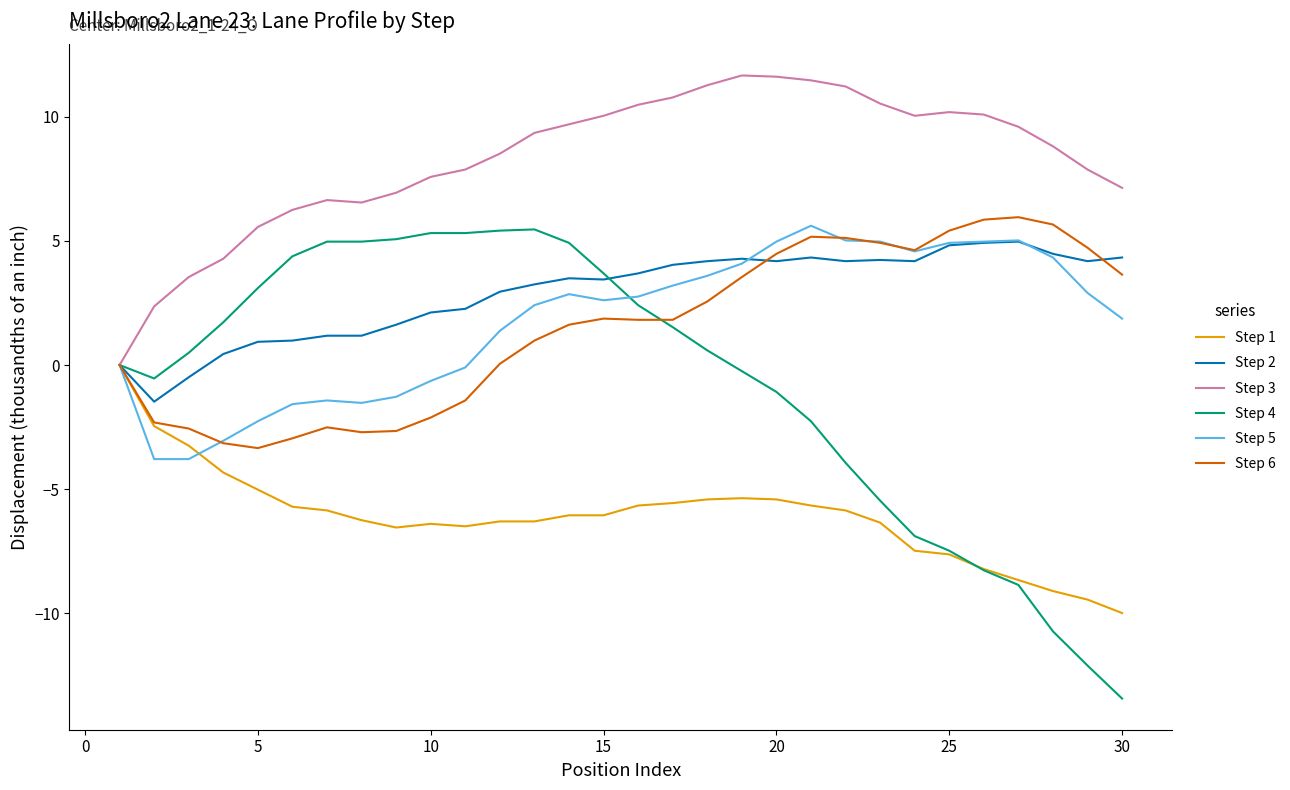

What is the minimum value shown in the chart?

-13.4